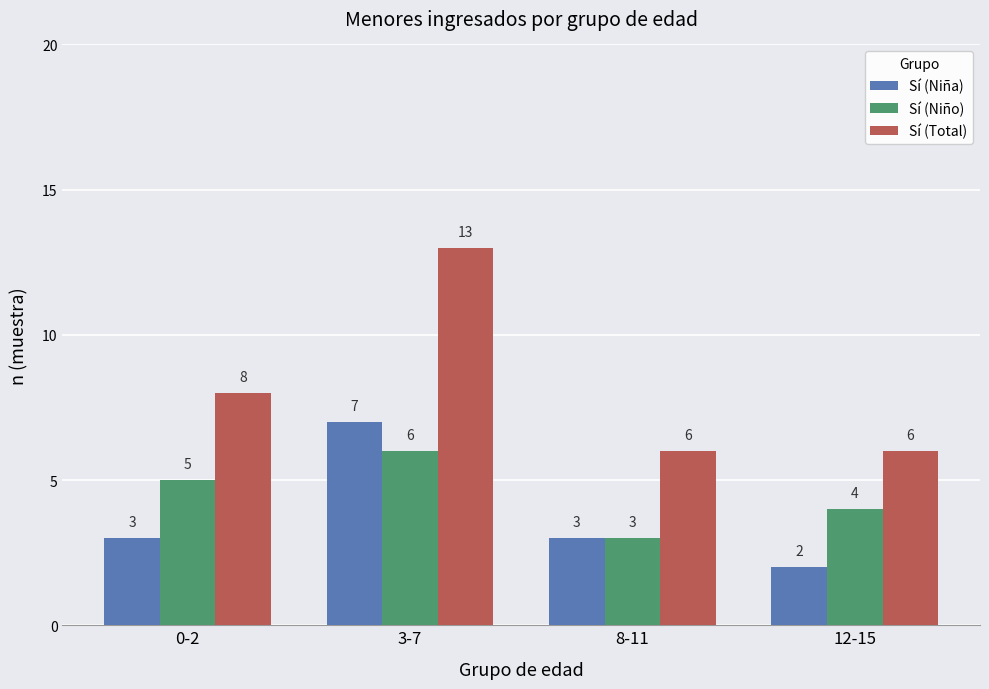

What is the value of the Sí (Niña) bar at the 1st from the left?

3